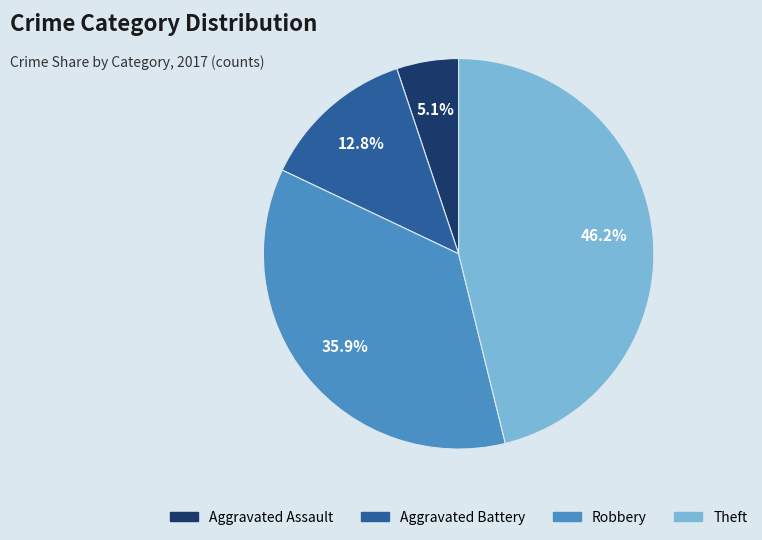

Between Aggravated Battery and Aggravated Assault, which is larger?

Aggravated Battery